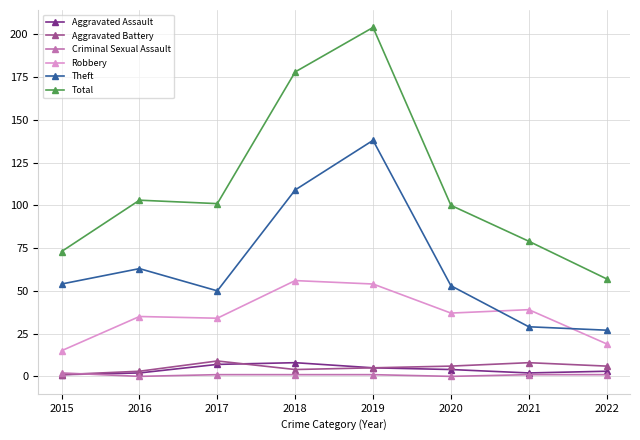

The Theft series shows 15 at 2022. True or false?

False